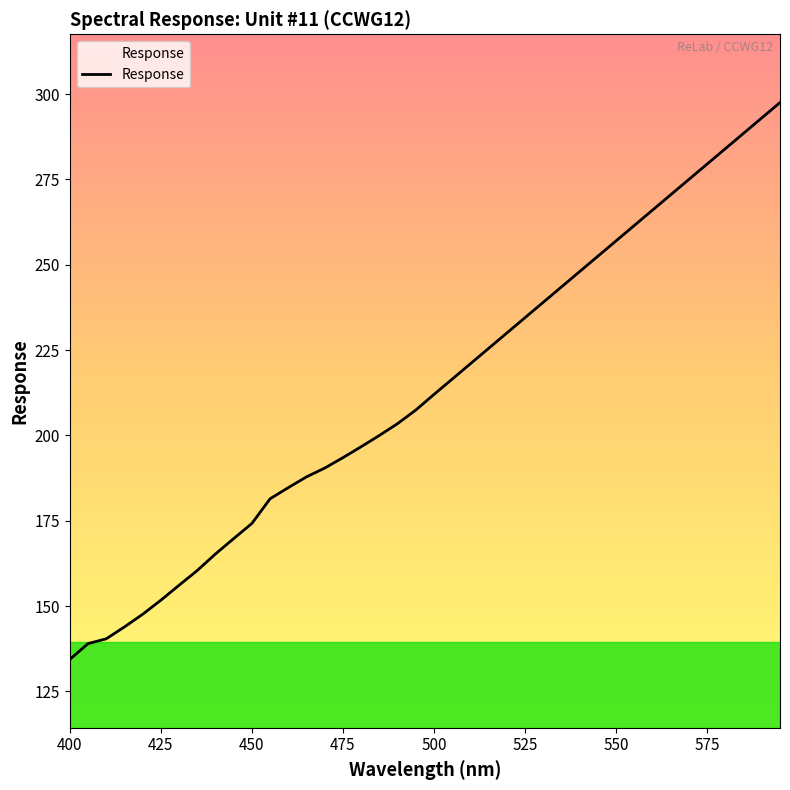

What is the minimum value shown in the chart?

134.4